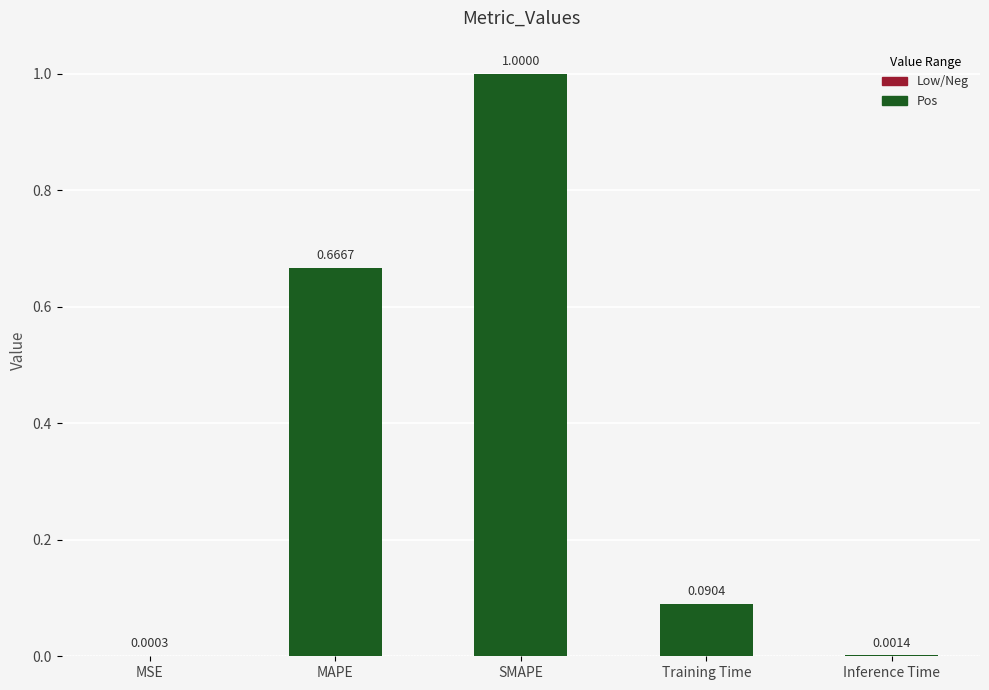

How many categories are shown in the chart?

5